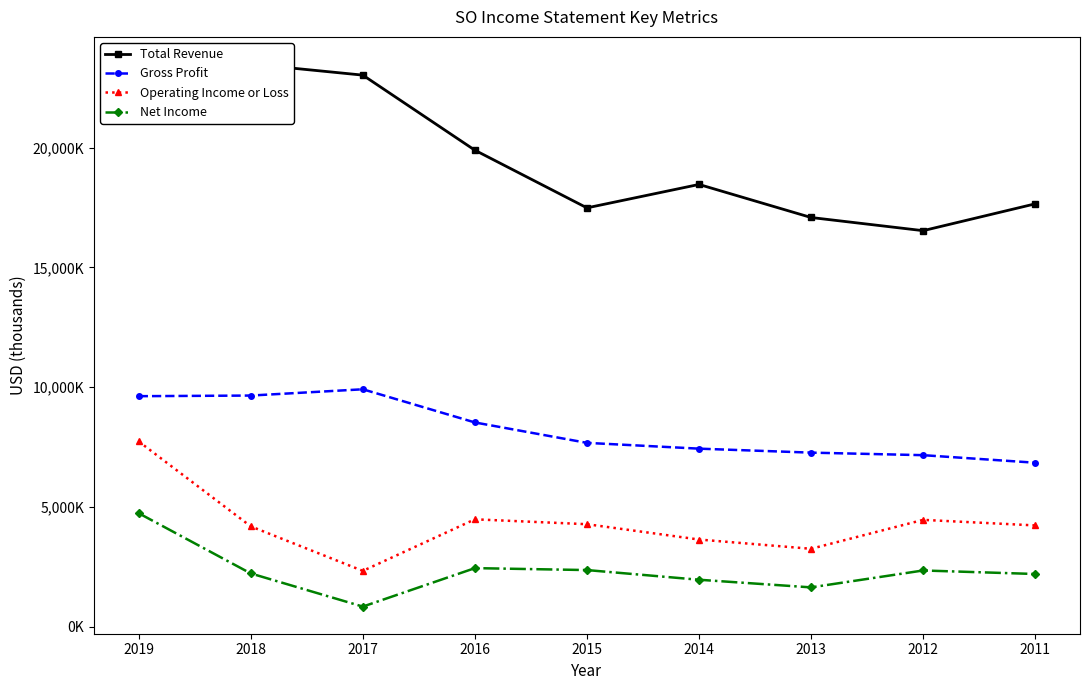

True or false: Gross Profit and Operating Income or Loss cross at least once.

False